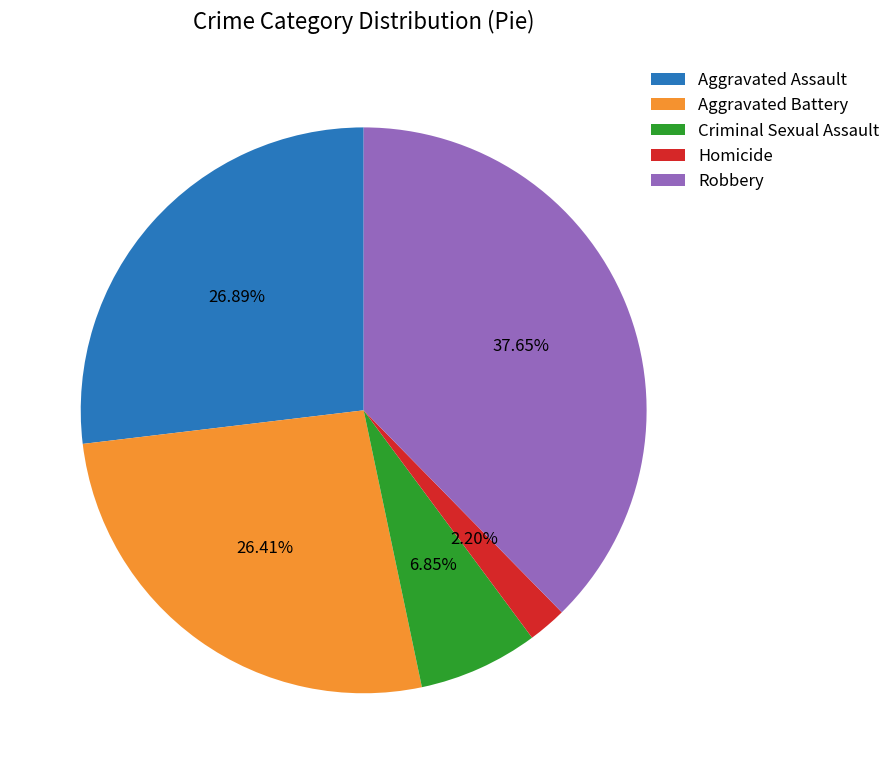

To the nearest percent, what is the difference between the largest and smallest slice percentages?

35%